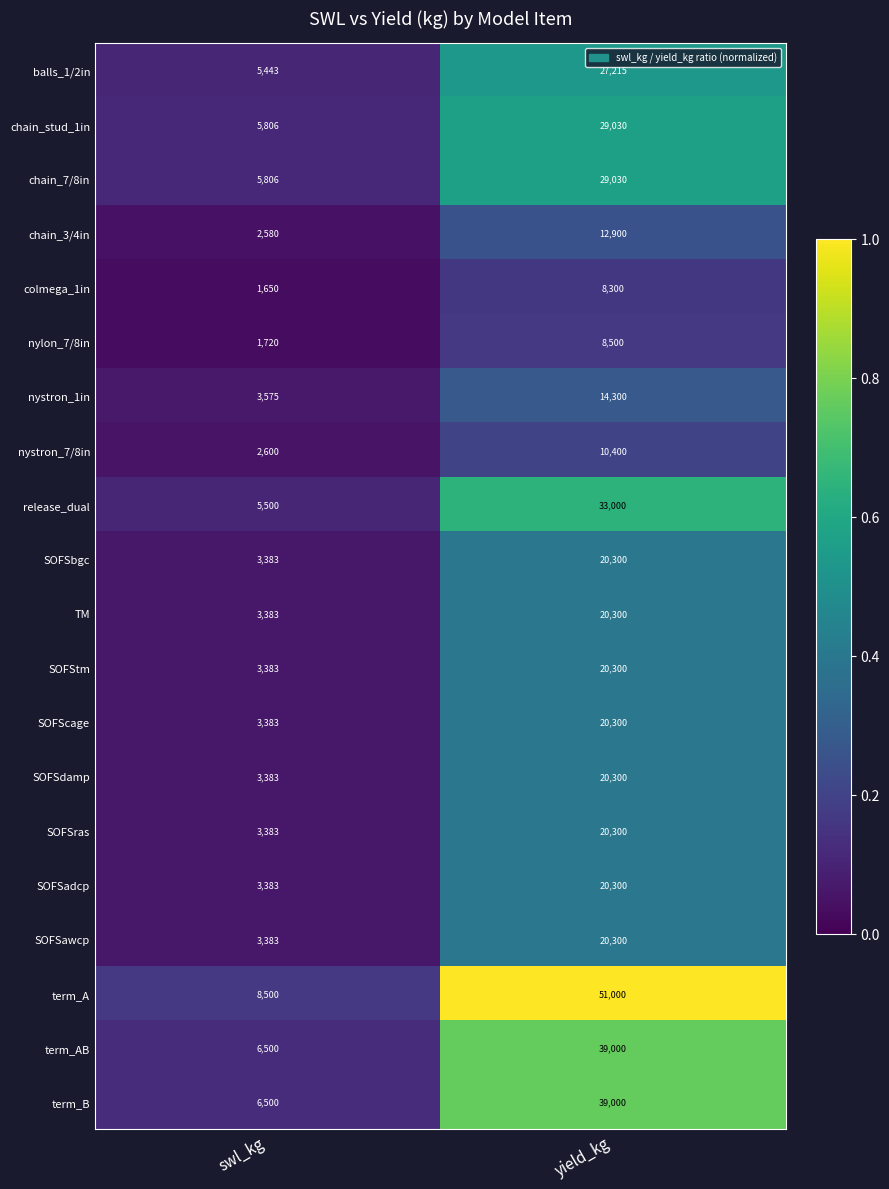

What is the difference between the maximum and minimum values in the nystron_1in series?

10725